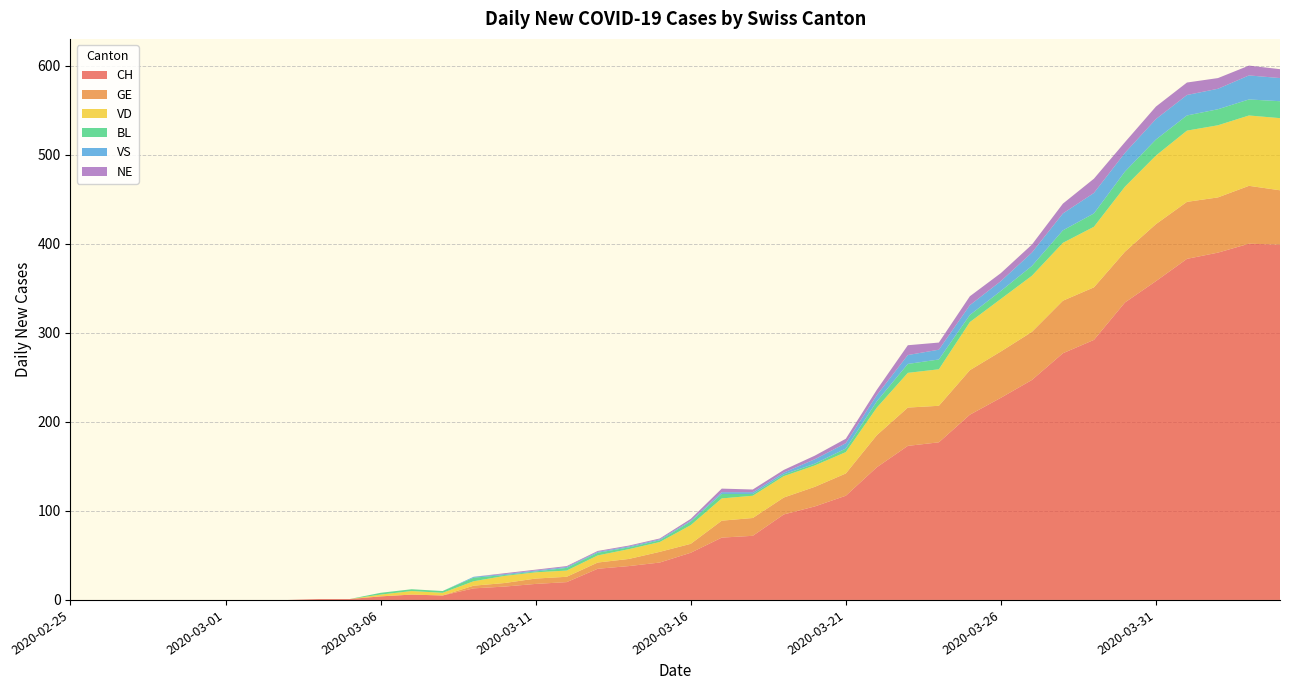

Reading left to right, list all the values displayed in this chart.

CH: 0	0	0	0	0	0	0	0	1	1	4	6	5	13	15	18	20	35	38	42	53	70	72	96	105	117	149	173	177	208	227	247	277	292	334	358	383	390	400	399
GE: 0	0	0	0	0	0	0	0	0	0	0	0	0	3	4	6	6	7	8	12	10	19	20	19	22	25	36	43	41	50	52	54	59	59	57	64	64	62	65	61
VD: 0	0	0	0	0	0	0	0	0	0	2	4	3	5	8	7	7	8	11	11	21	25	25	24	24	24	31	39	41	54	59	63	65	68	73	77	80	81	79	81
BL: 0	0	0	0	0	0	0	0	0	0	2	2	2	4	1	1	3	3	2	2	4	5	2	2	2	4	7	10	11	8	9	11	14	15	17	18	17	18	18	19
VS: 0	0	0	0	0	0	0	0	0	0	0	0	0	1	1	1	1	1	1	1	1	2	2	2	5	6	7	10	11	11	11	15	19	23	21	23	23	23	27	26
NE: 0	0	0	0	0	0	0	0	0	0	0	0	0	0	1	1	1	1	1	1	2	4	3	3	4	5	6	11	8	10	9	9	11	16	12	14	14	12	11	10